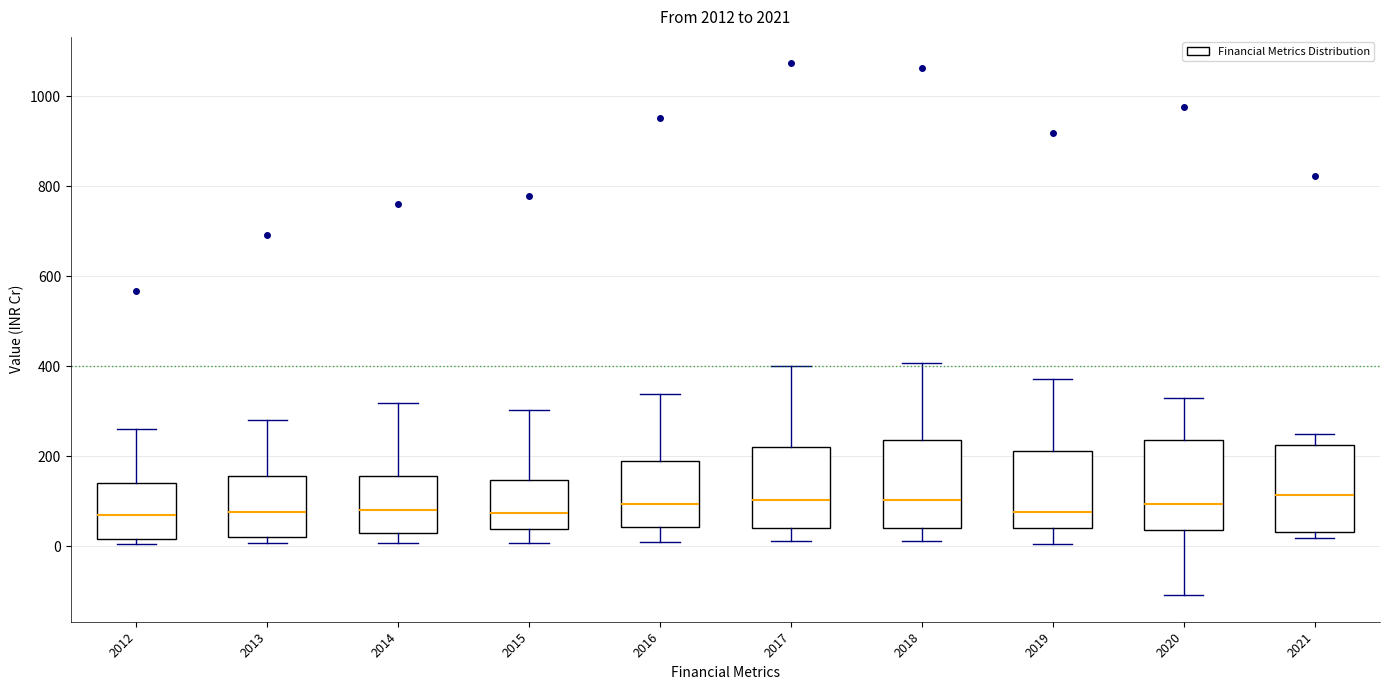

Reading left to right, transcribe this box plot: for each box, give where its median line is, the range the box spans, and where its two whiskers end, as read against the y-axis. The values are not printed on the chart, so give them approximately, as read against the axis.

2012: median 80, box 20 to 140, whiskers 0 to 260
2013: median 80, box 20 to 160, whiskers 0 to 280
2014: median 80, box 20 to 160, whiskers 0 to 320
2015: median 80, box 40 to 140, whiskers 0 to 300
2016: median 100, box 40 to 180, whiskers 0 to 340
2017: median 100, box 40 to 220, whiskers 20 to 400
2018: median 100, box 40 to 240, whiskers 20 to 400
2019: median 80, box 40 to 220, whiskers 0 to 380
2020: median 100, box 40 to 240, whiskers -100 to 340
2021: median 120, box 40 to 220, whiskers 20 to 240